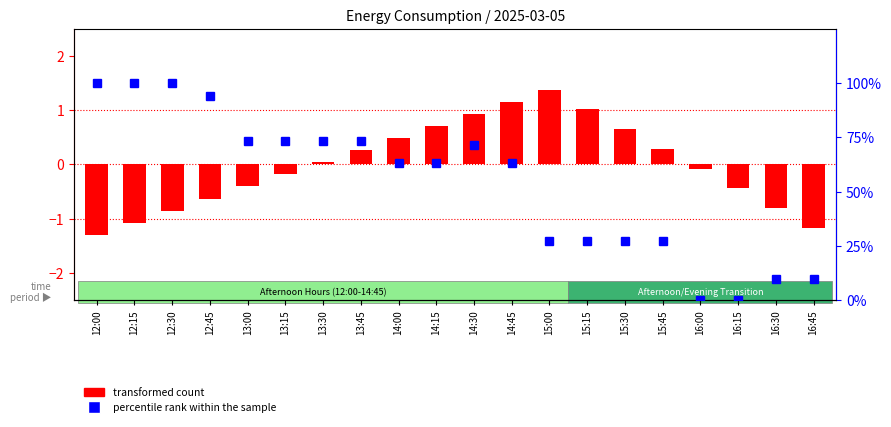

Reading right to left, extract all data points from this chart.

transformed count: -1.2	-0.8	-0.4	-0.1	0.3	0.7	1.0	1.4	1.2	0.9	0.7	0.5	0.3	0.0	-0.2	-0.4	-0.6	-0.9	-1.1	-1.3
percentile rank within the sample: 9.9	9.9	0.0	0.0	27.4	27.4	27.4	27.4	63.2	71.3	63.2	63.2	73.2	73.2	73.2	73.2	94.2	100.0	100.0	100.0